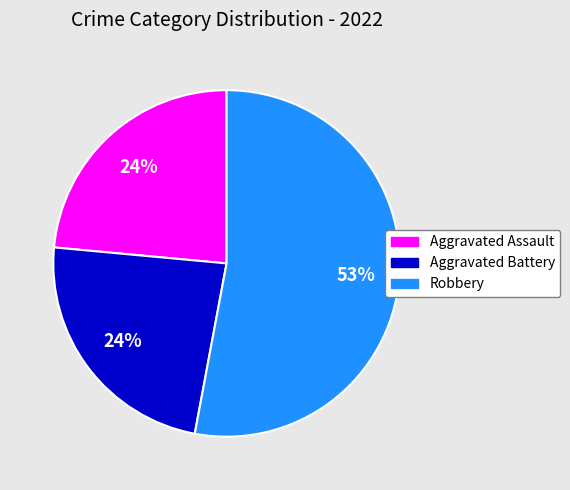

To the nearest percent, what is the difference between the largest and smallest slice percentages?

29%